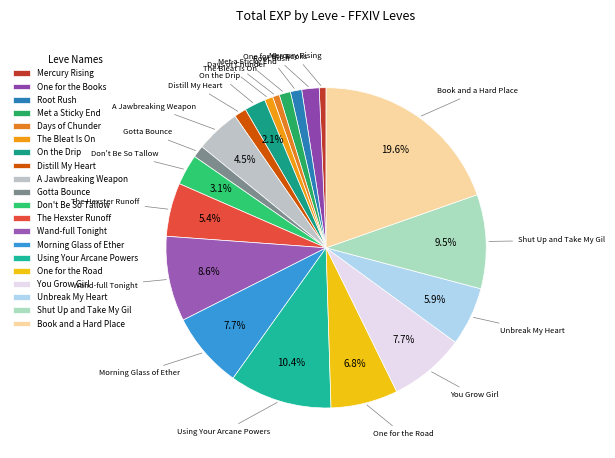

To the nearest percent, what percentage of the pie is Met a Sticky End?

1%